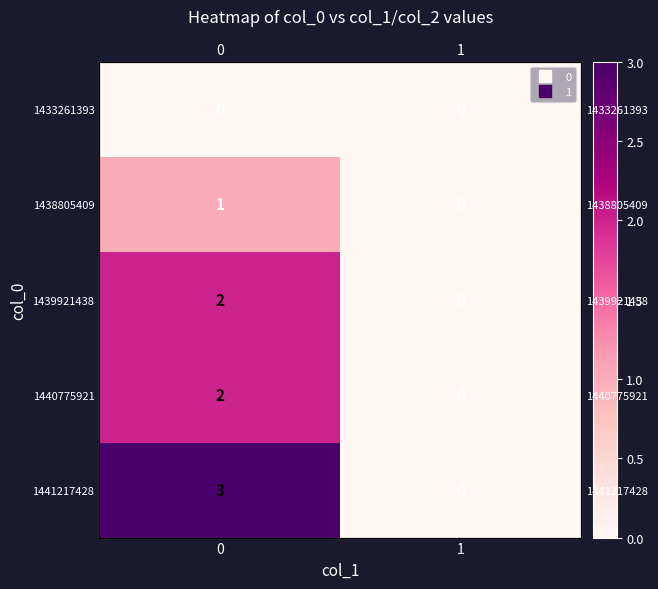

What is the difference between the row_1 values at 0 and 1?

1